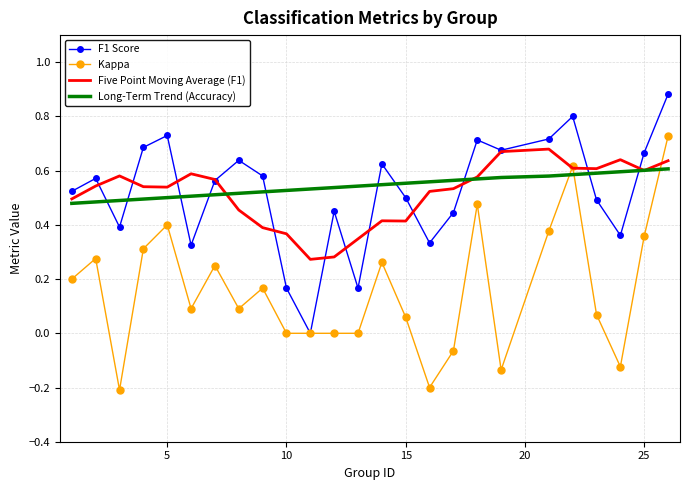

Which series has the widest spread of values?

Kappa